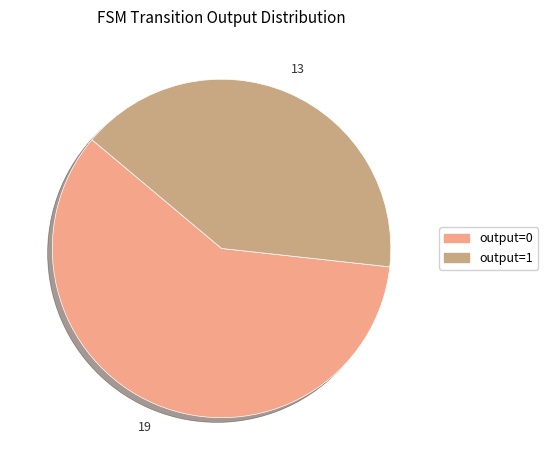

Which slice is the largest?

output=0